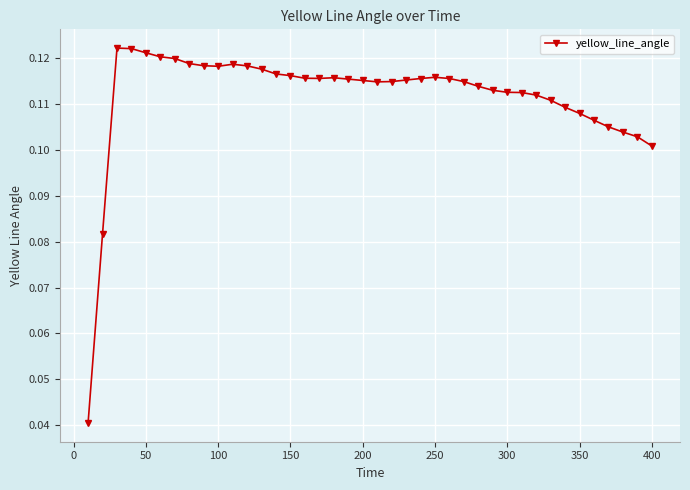

Count the values in the range 0 to 1.

40